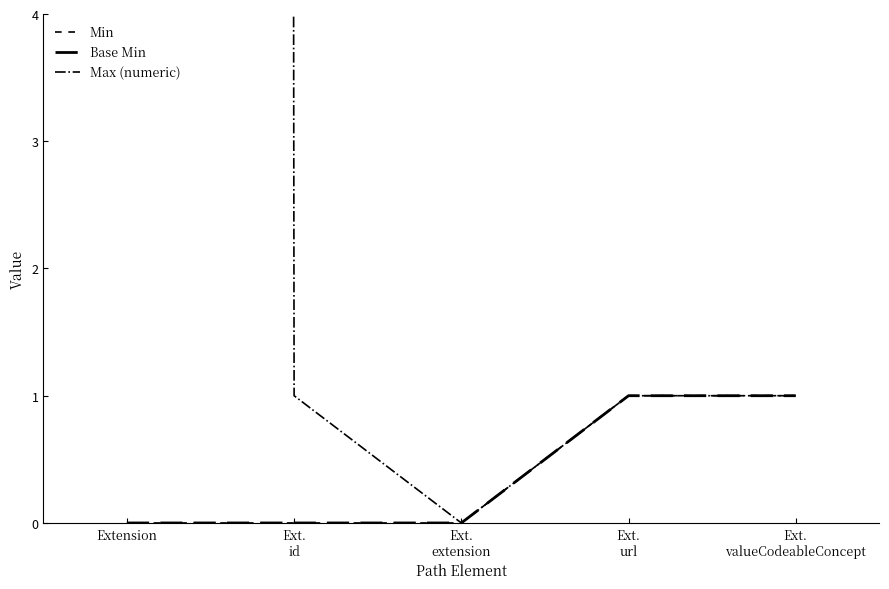

How many positive values does the Max (numeric) series have?

4